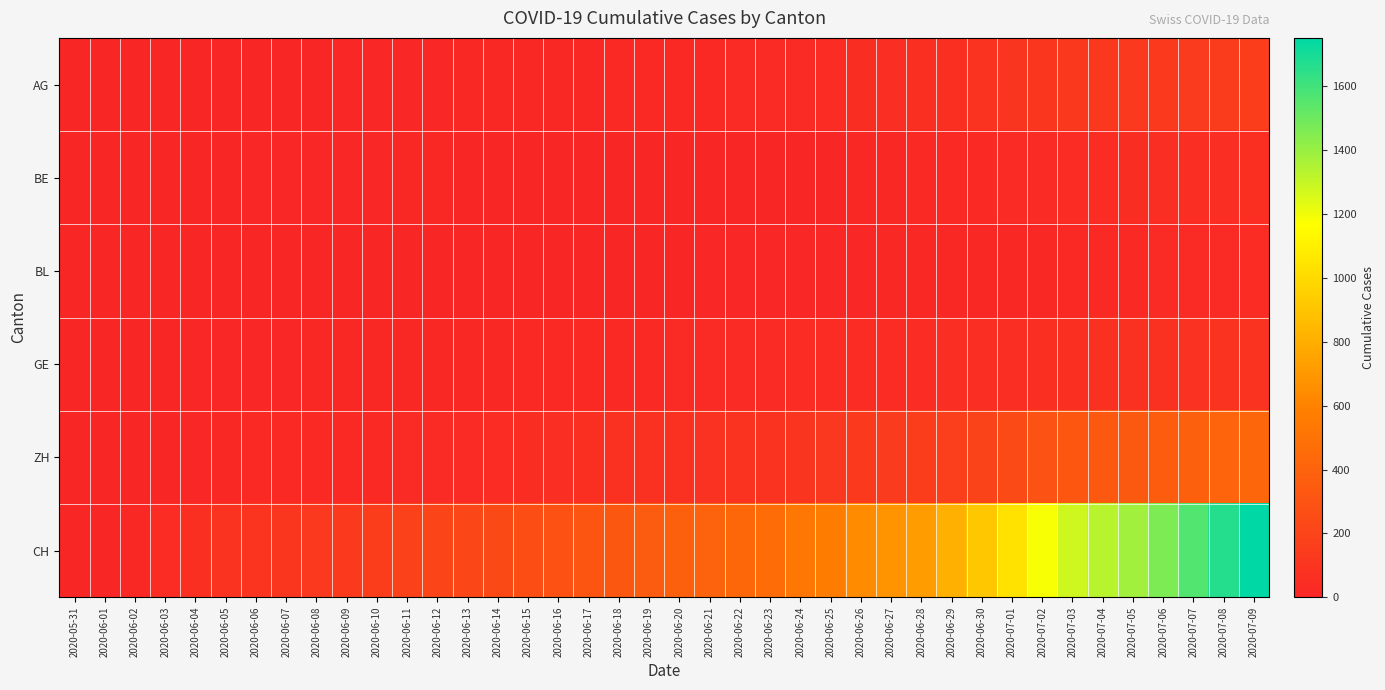

What is the total value across all series at 2020-06-01?

5